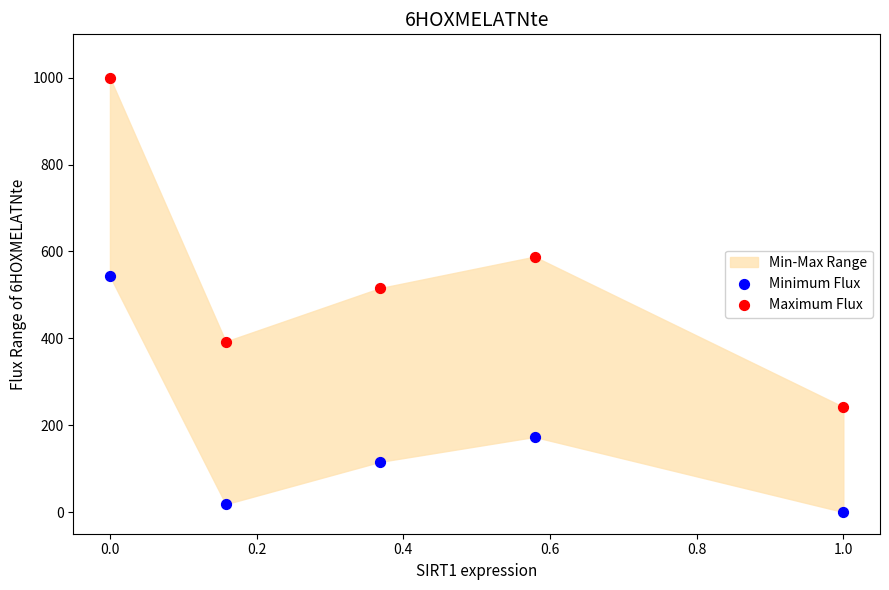

Which series has the largest Y range (max minus min)?

Maximum Flux